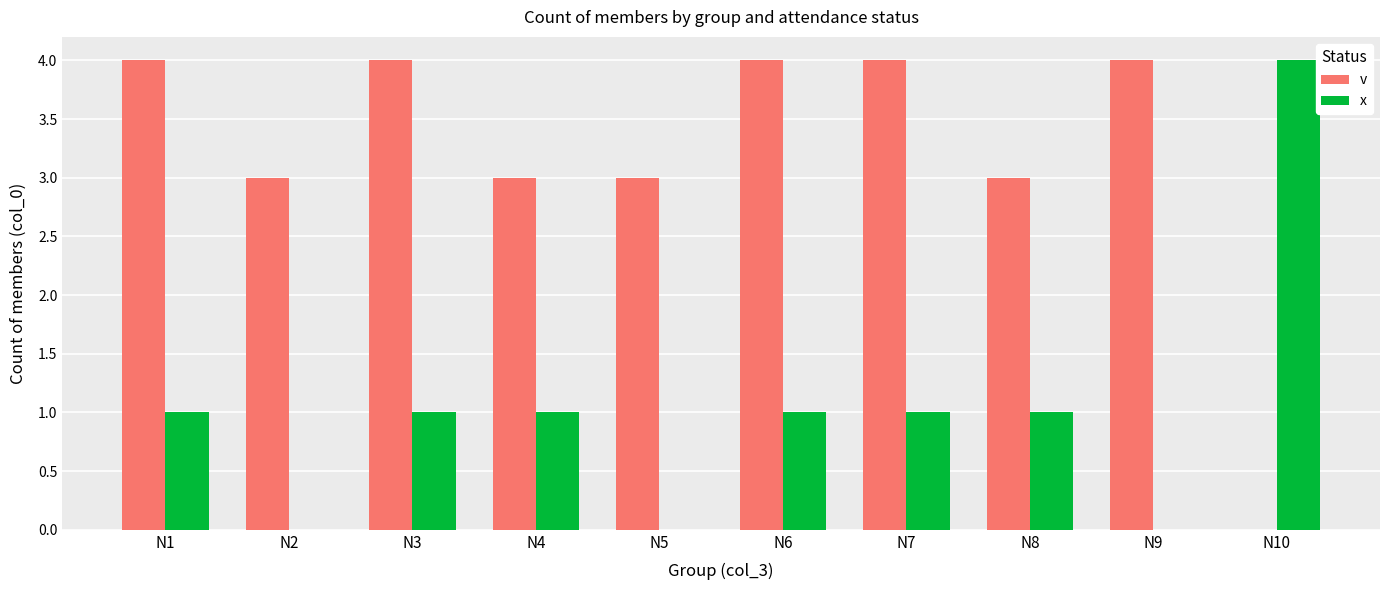

Between N4 and N6, which series saw the biggest shift?

v